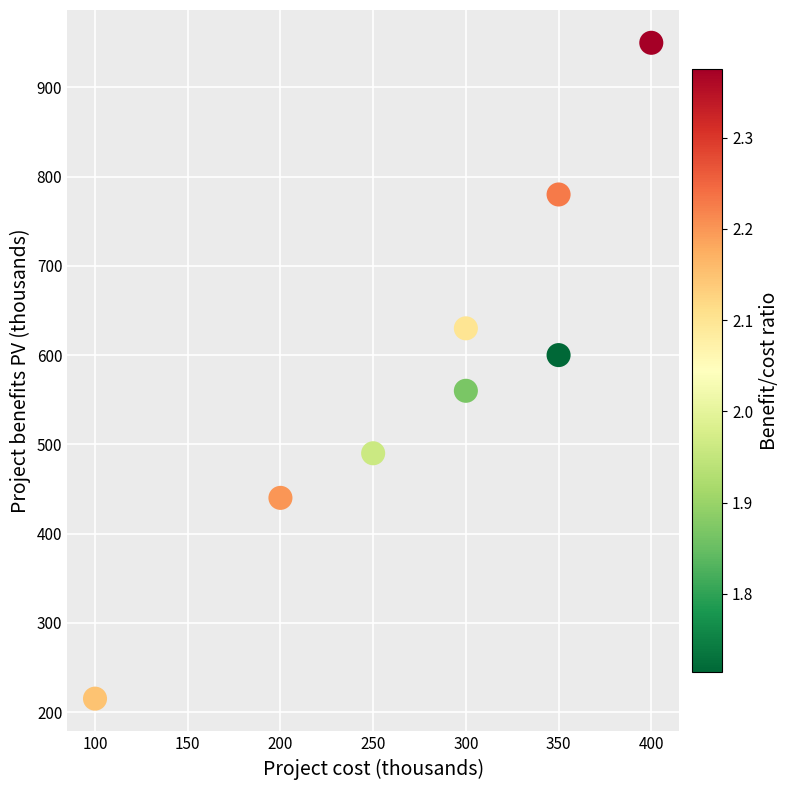

What is the average X value?

281